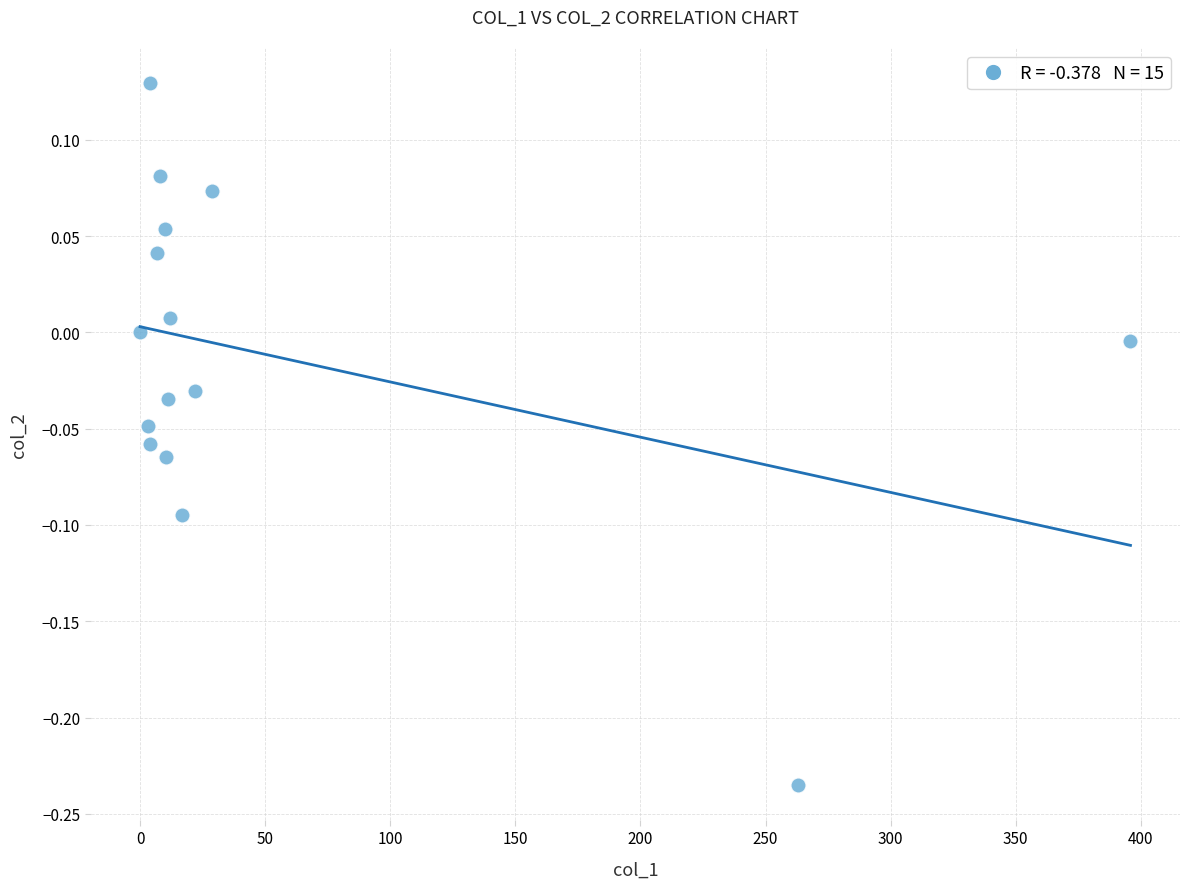

What is the range of Y values (max minus min)?

0.4